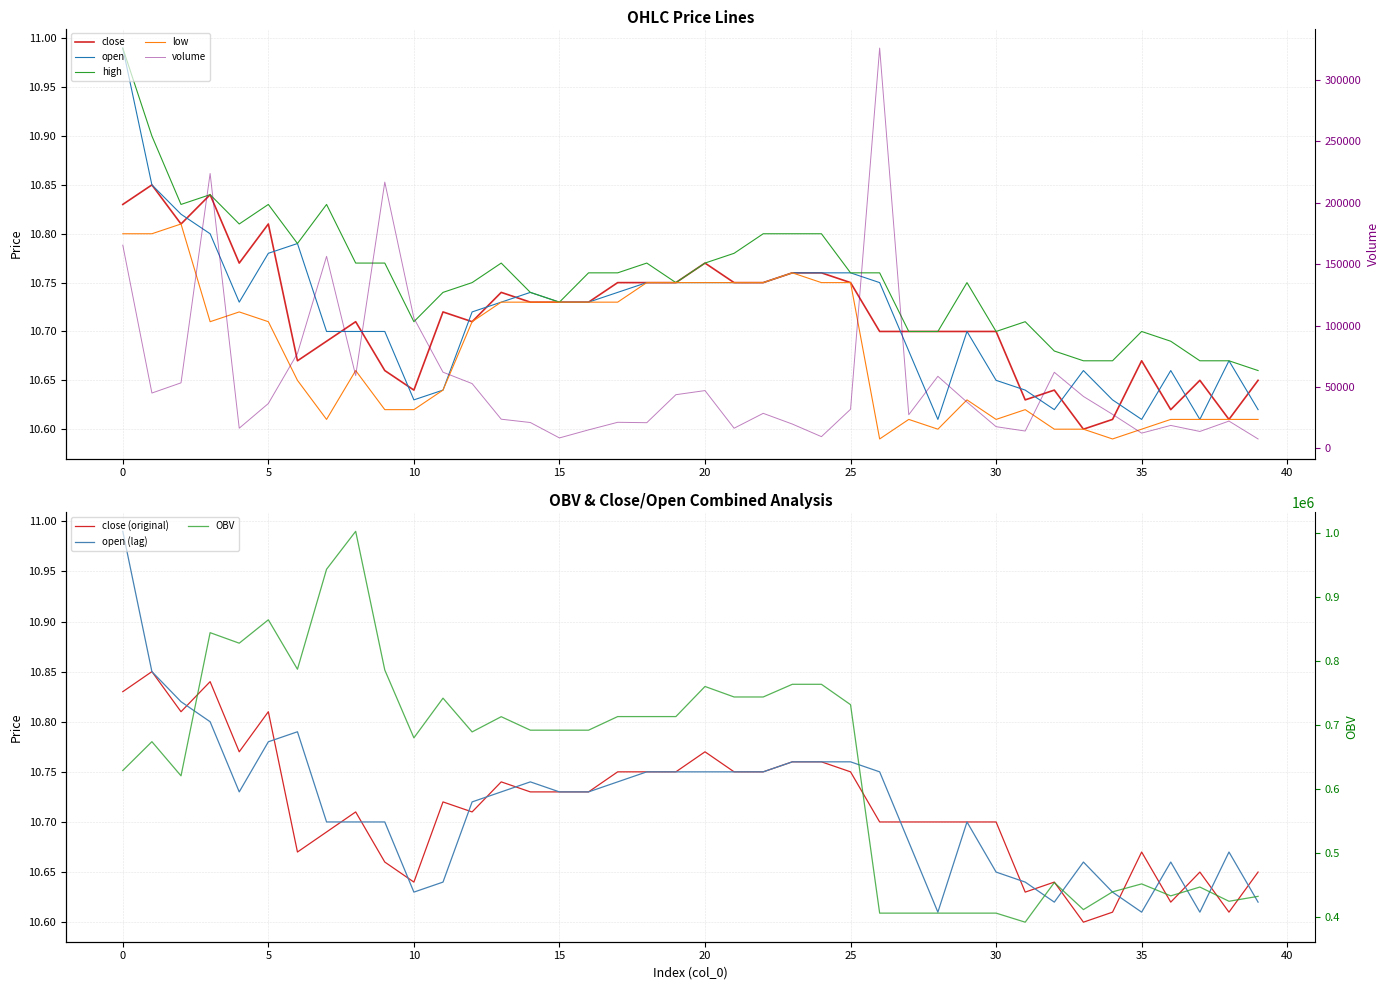

What is the total value across all series at 18?

43.0